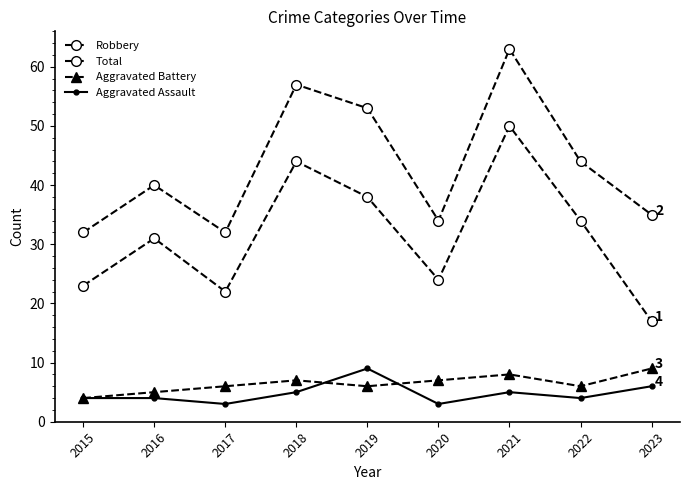

True or false: Total and Robbery cross at least once.

False